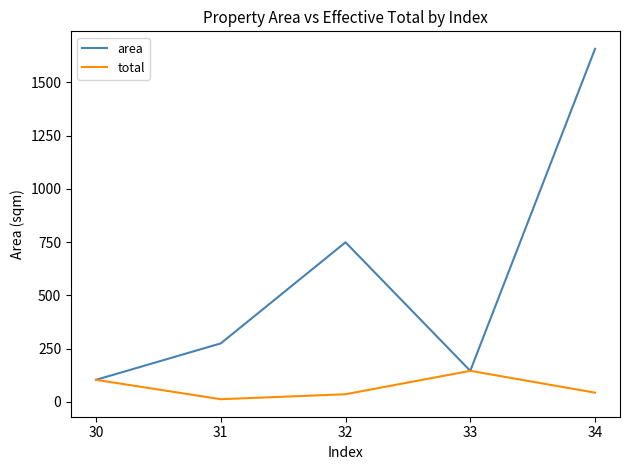

Is it true that area equals 749.1 at 32?

True